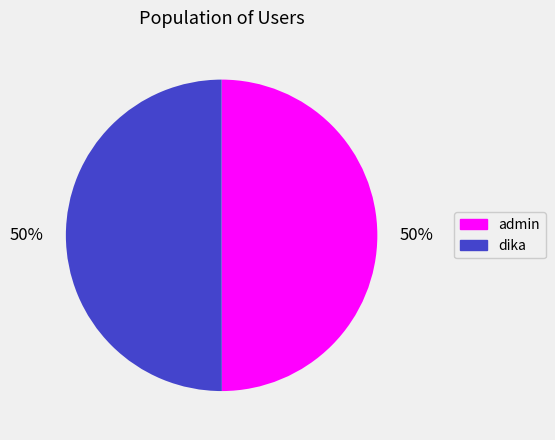

How many segments does this pie chart have?

2